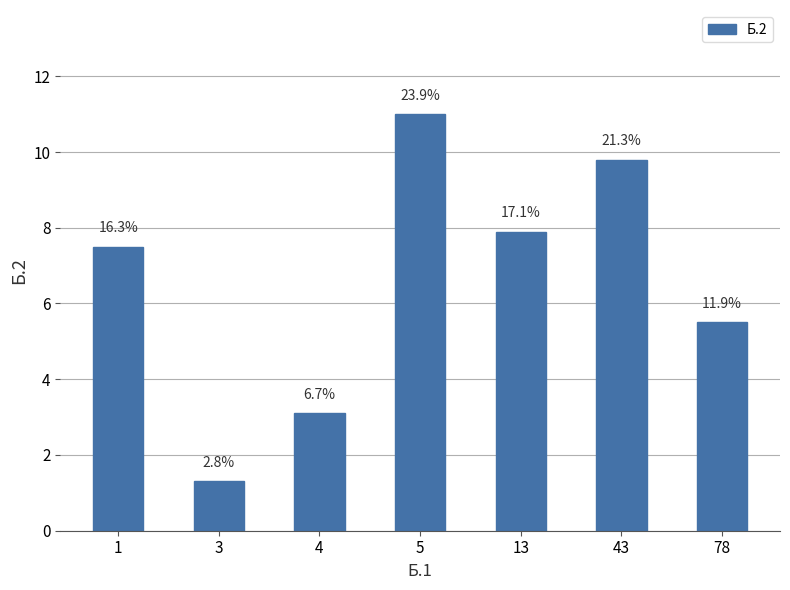

What is the smallest value displayed?

1.3